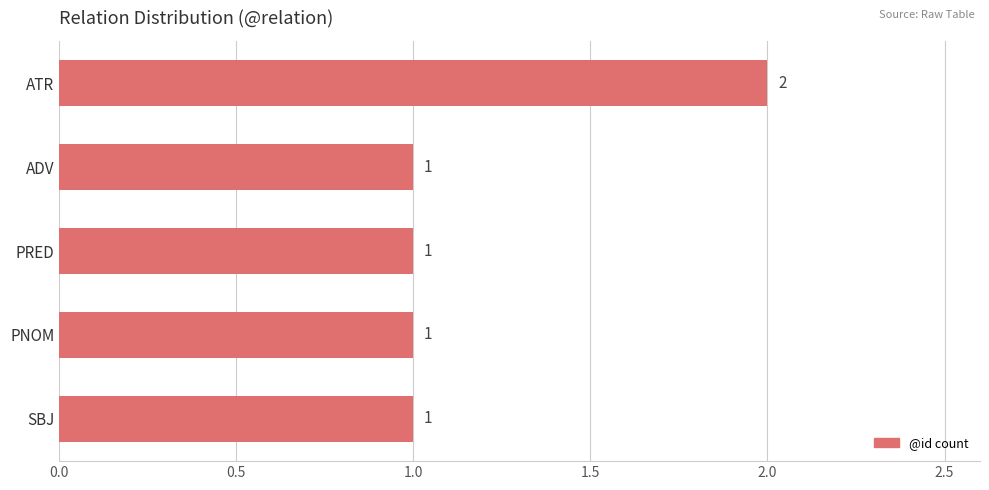

What is the greatest value displayed?

2